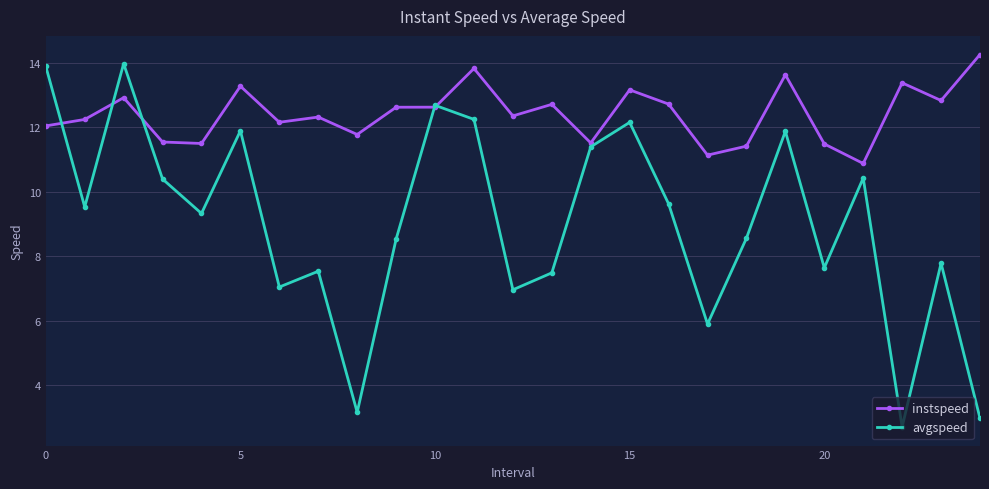

What are all the series names shown in the legend?

instspeed, avgspeed